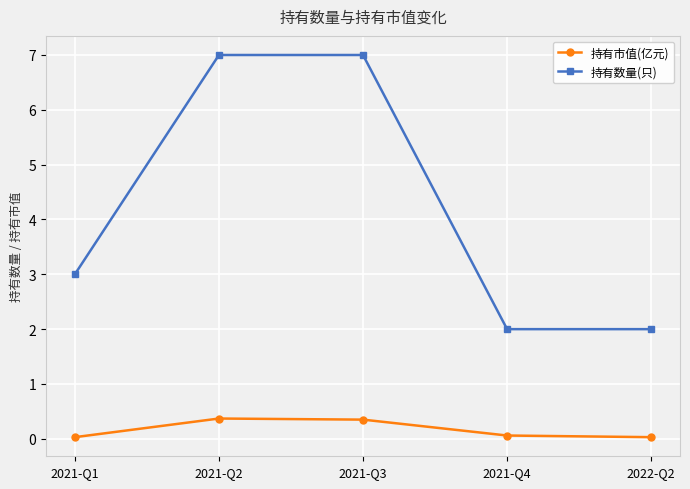

What is the label of the 4th point from the right?

2021-Q2